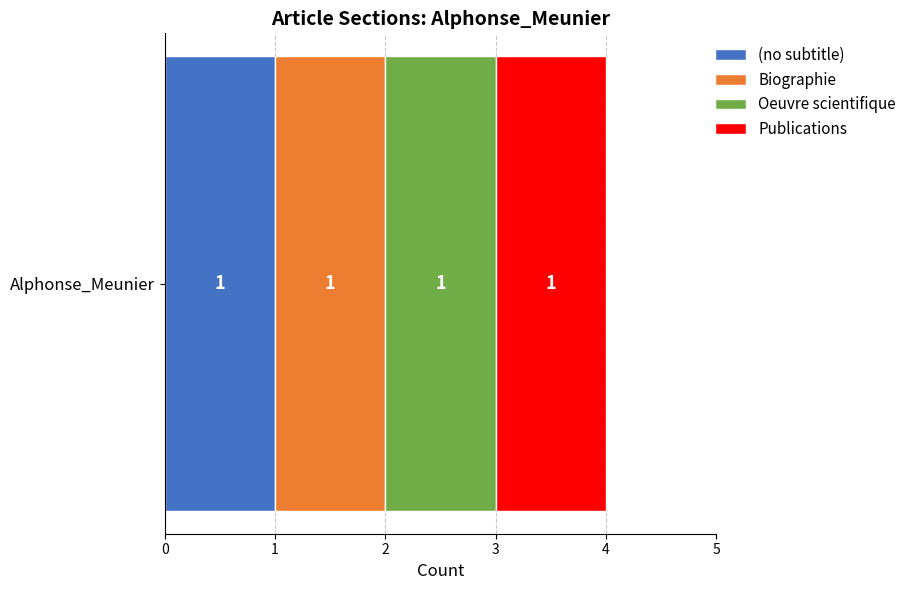

What is the highest value of the Publications series?

1